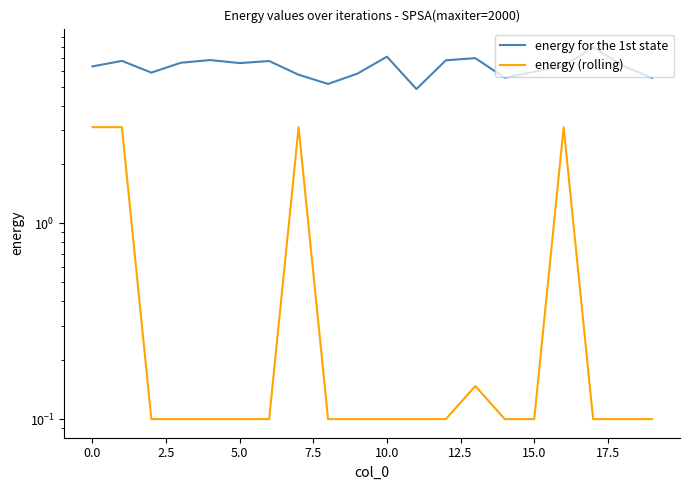

Rank the series at 13 from lowest to highest value.

energy (rolling), energy for the 1st state